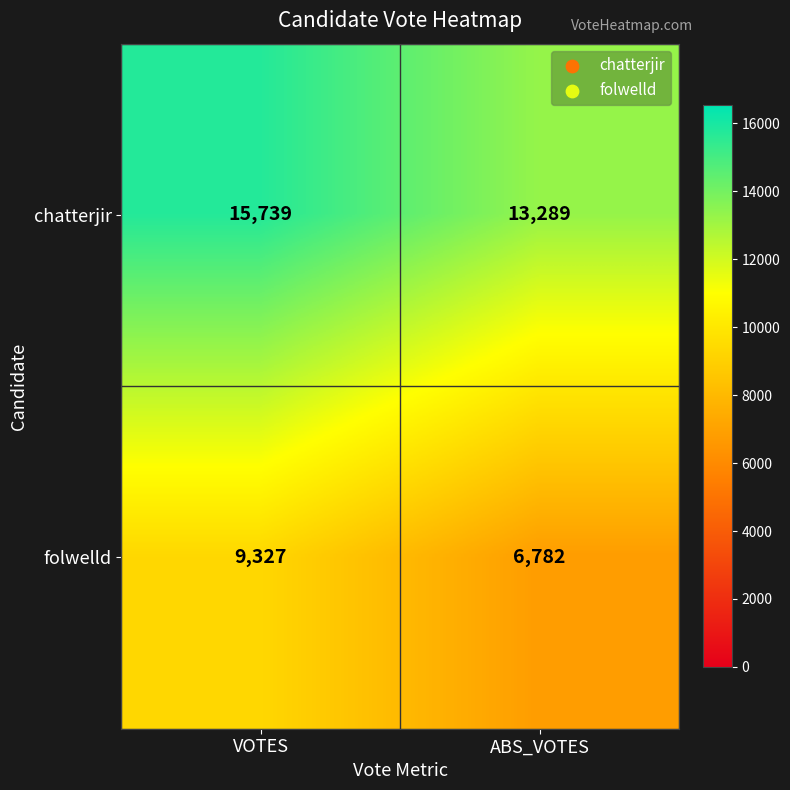

What is the total value across all series at VOTES?

25066